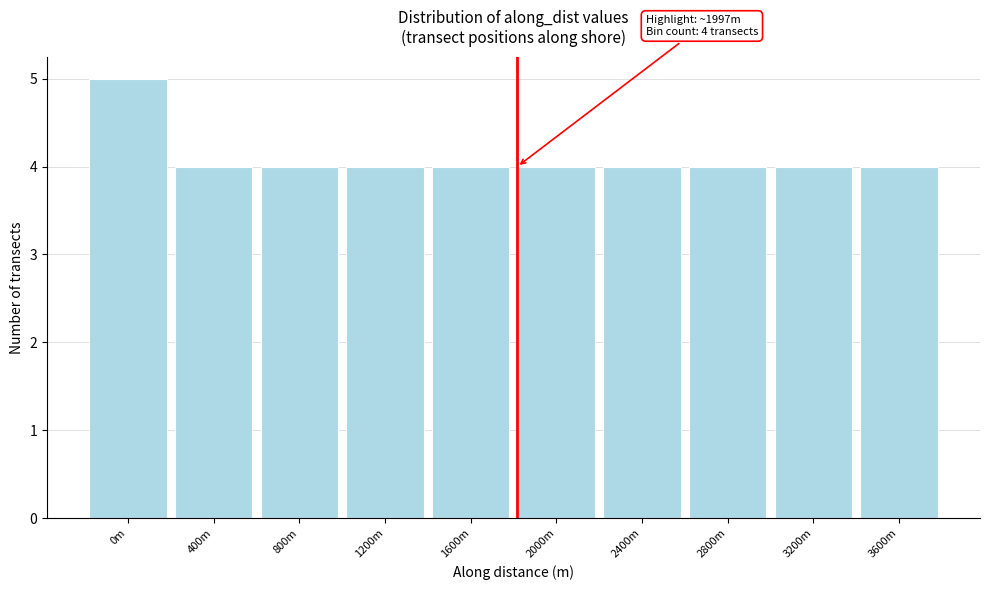

Reading right to left, extract all data points from this chart.

4	4	4	4	4	4	4	4	4	5